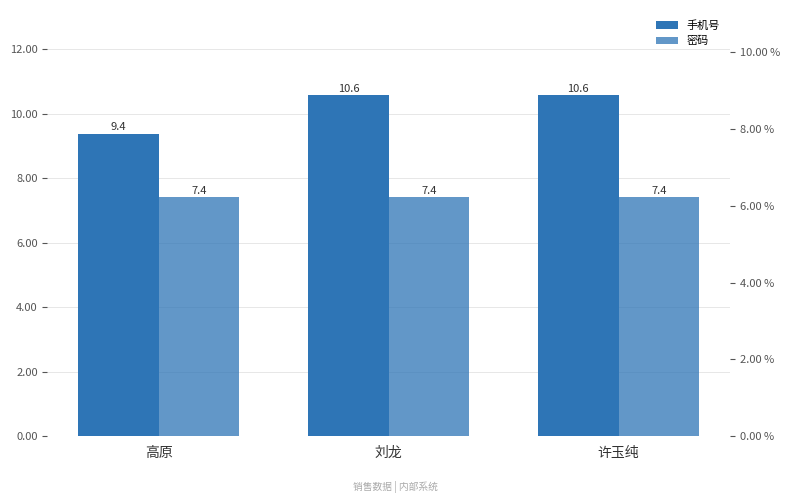

Which series has the largest total across all categories?

手机号